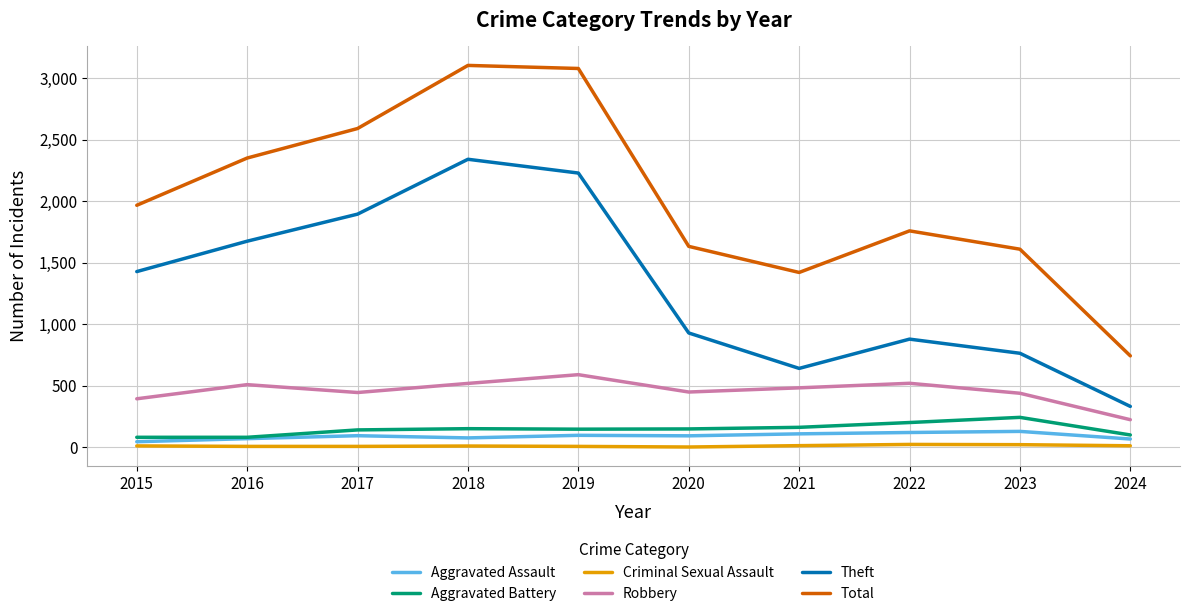

What is the approximate value of Aggravated Assault at 2024, to the nearest 10?

70